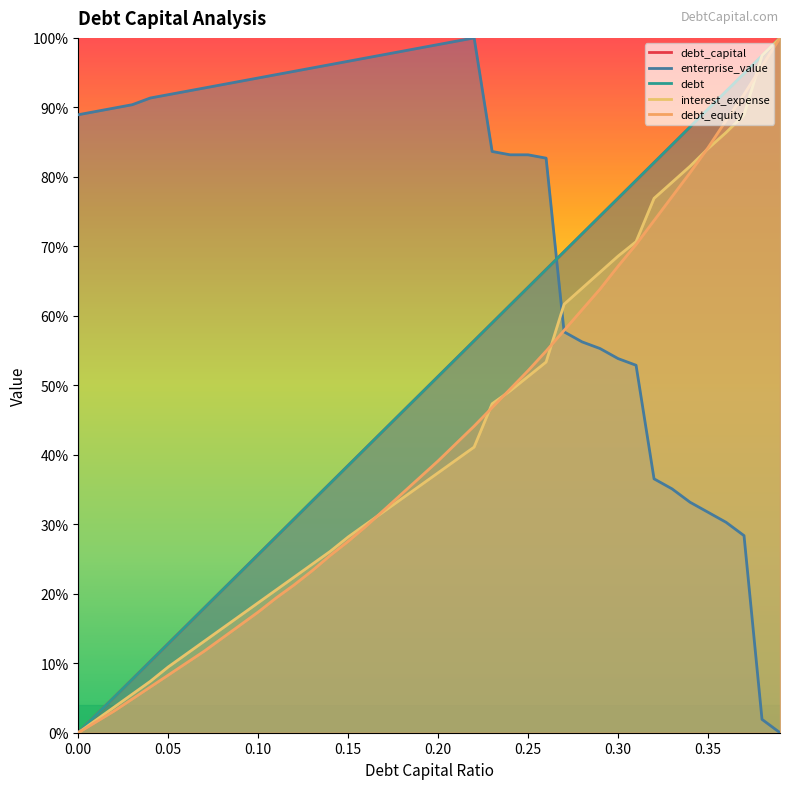

At which category is the sum across all series the highest?

0.39